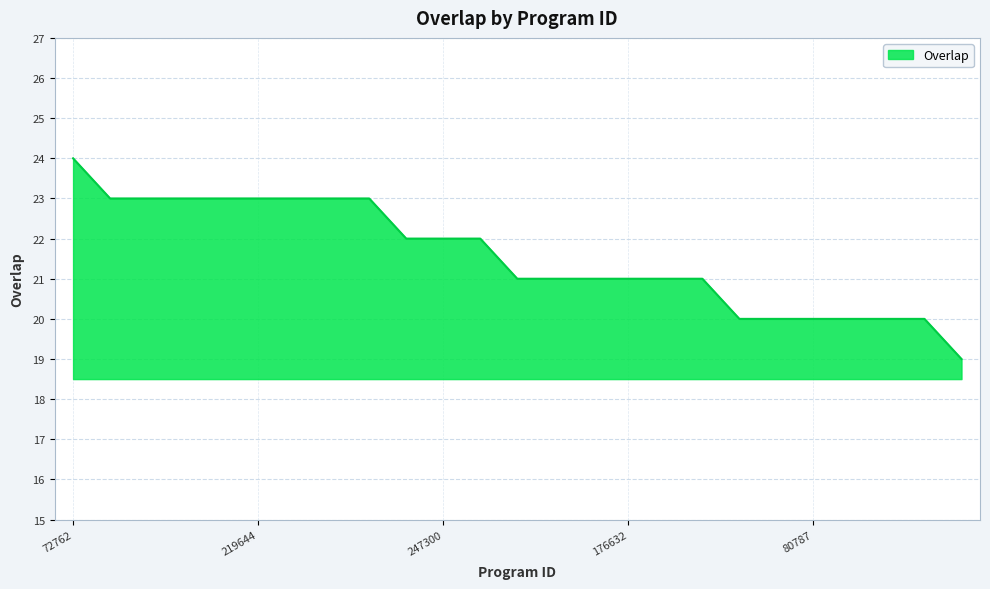

What is the maximum value shown in the chart?

24